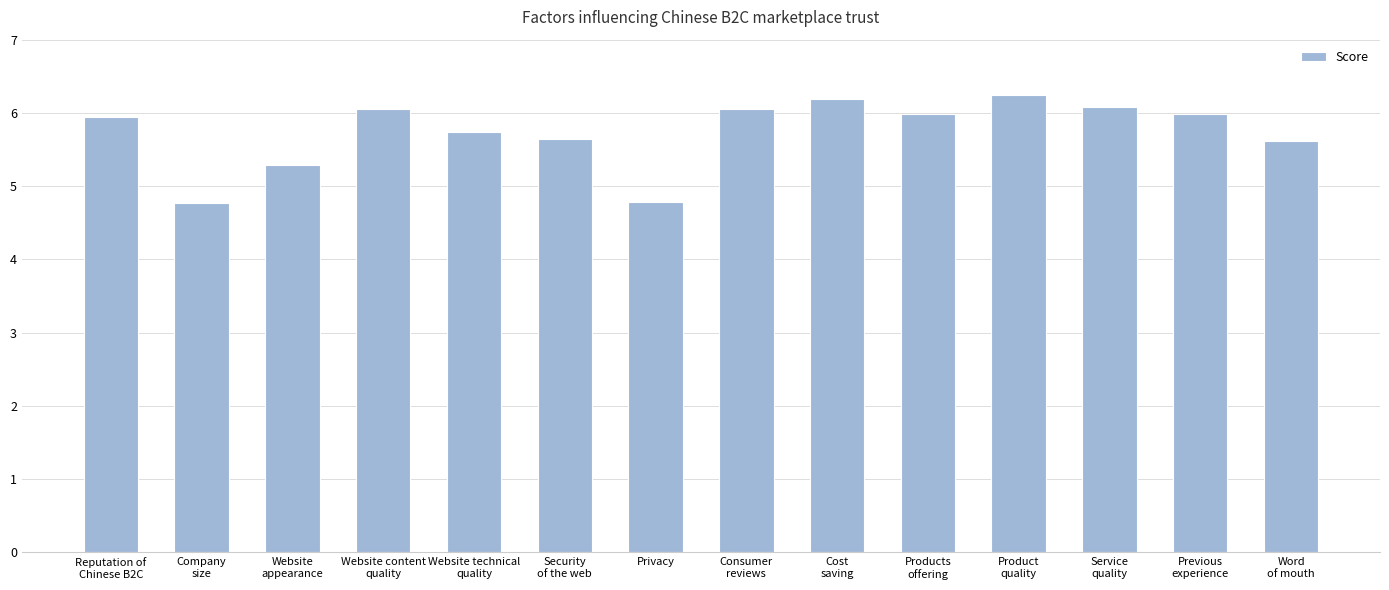

Count the number of data series in this chart.

1